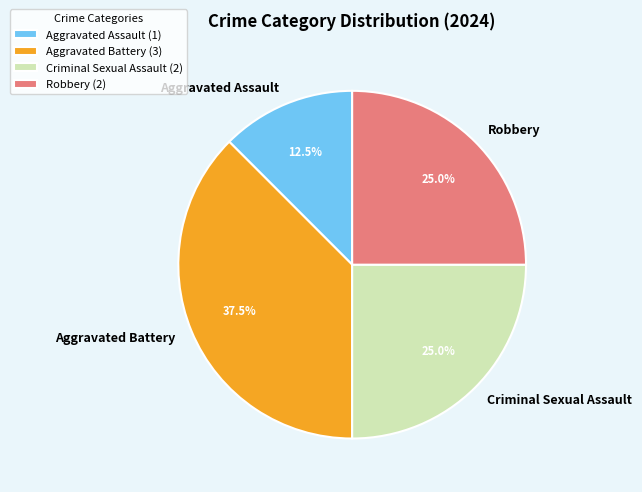

Does Aggravated Battery represent more than half of the total?

No